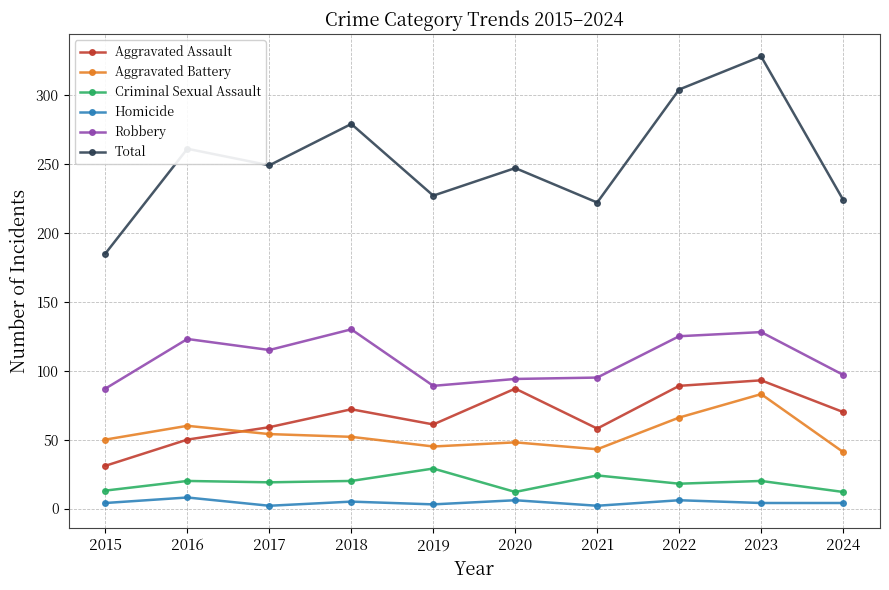

Is it true that Aggravated Assault equals 141 at 2023?

False